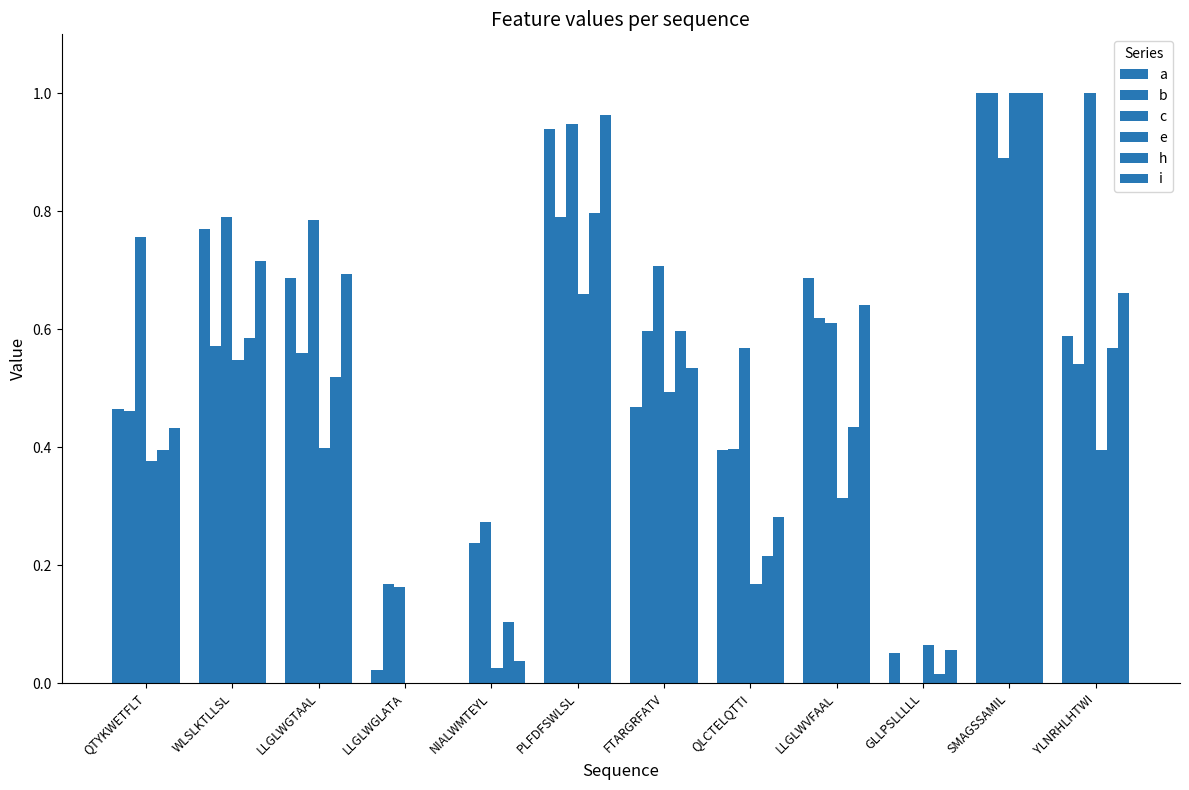

What is the total value across all series at LLGLWVFAAL?

3.3